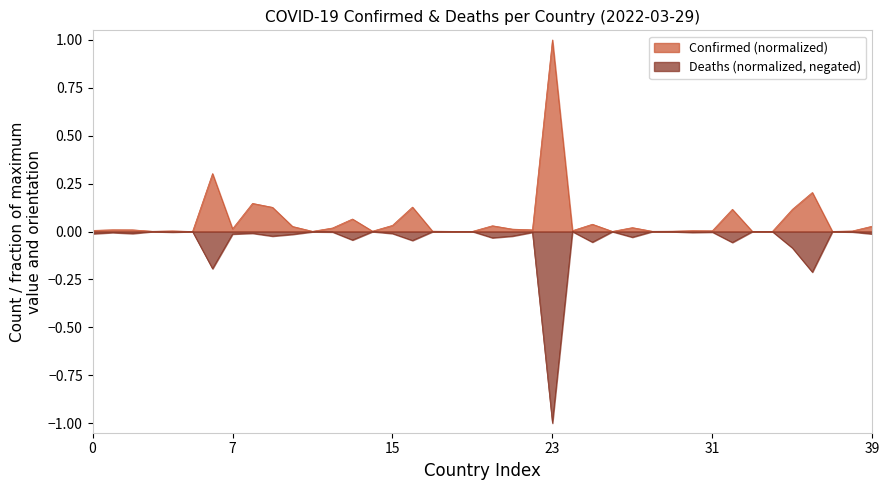

Which series has the largest total across all categories?

Confirmed (normalized)